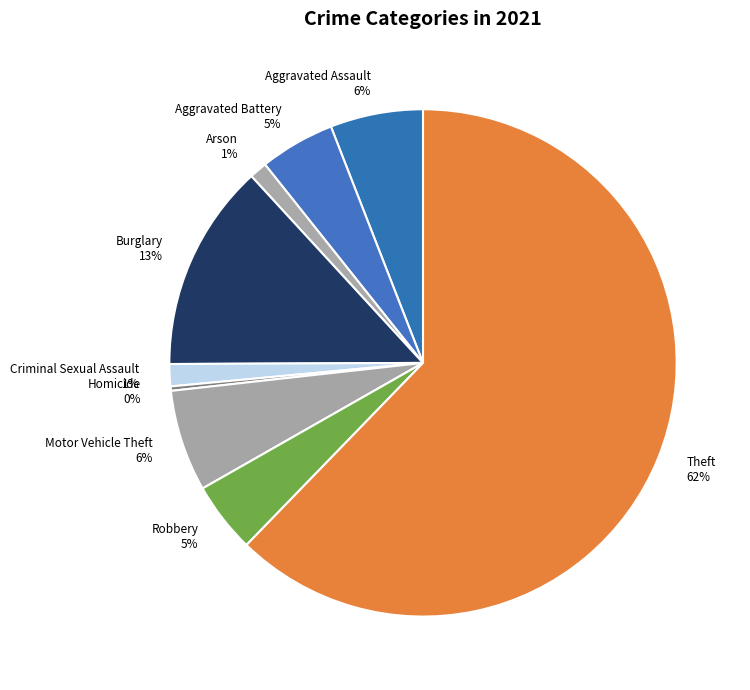

Is it true that Arson is 9% of the pie?

False